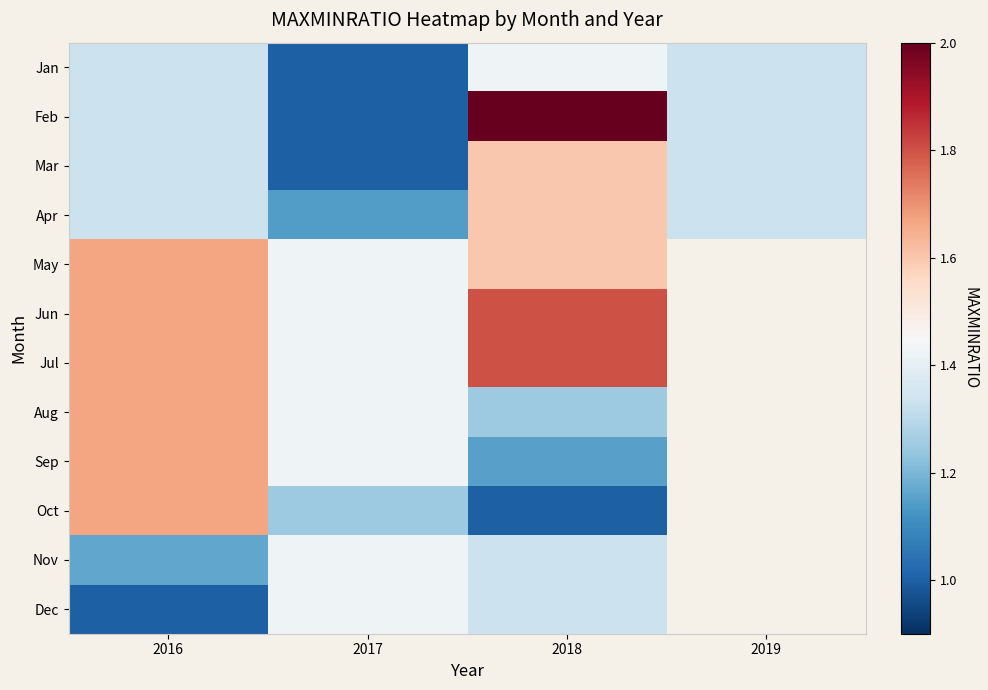

What is the sum of the Jun values at 2016 and 2018?

3.5